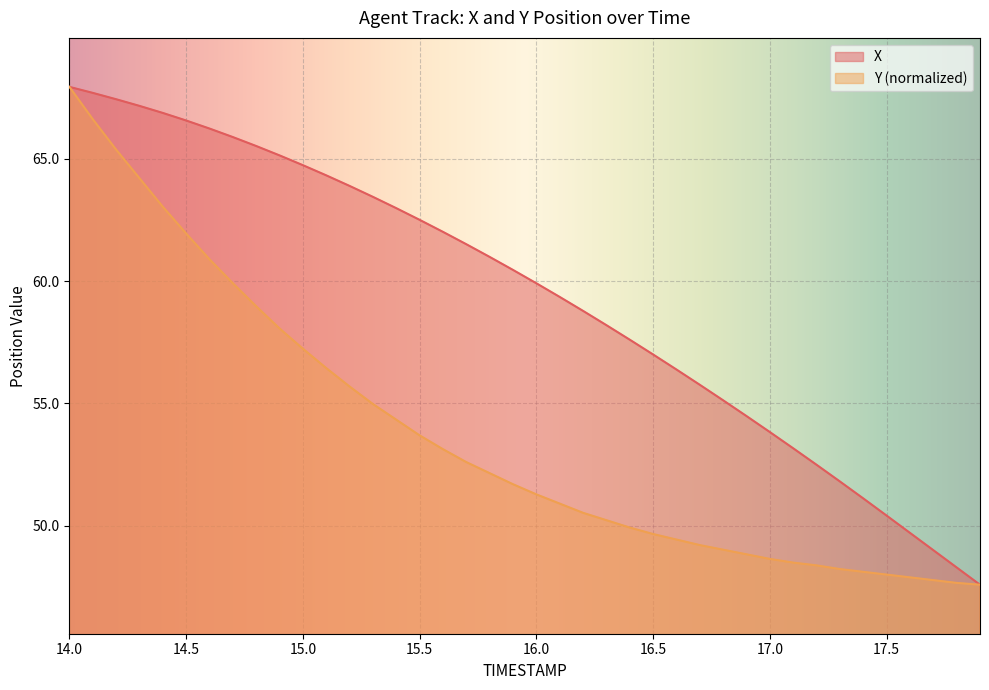

What is the label of the 19th point from the right?

16.1